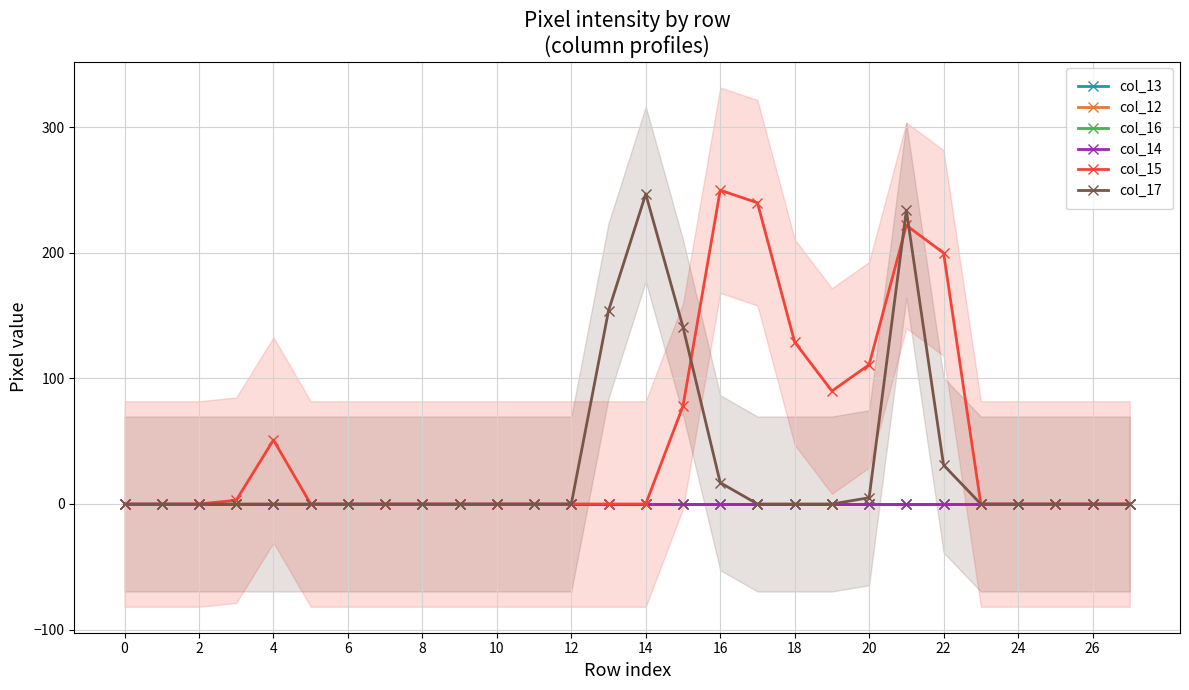

How many data points does each series have?

28